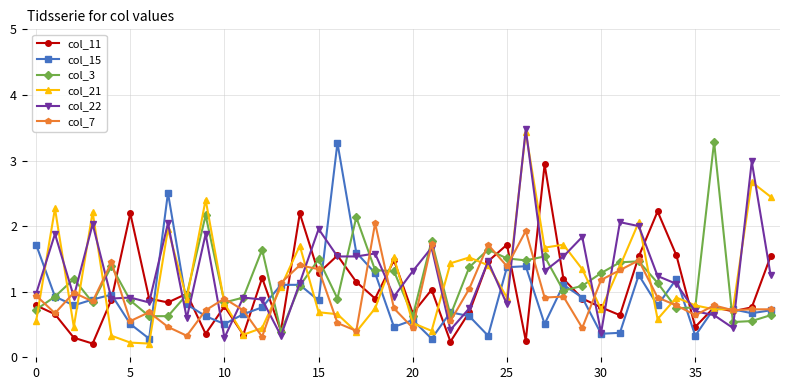

What is the value of the col_22 point at the 17th from the left?

1.5